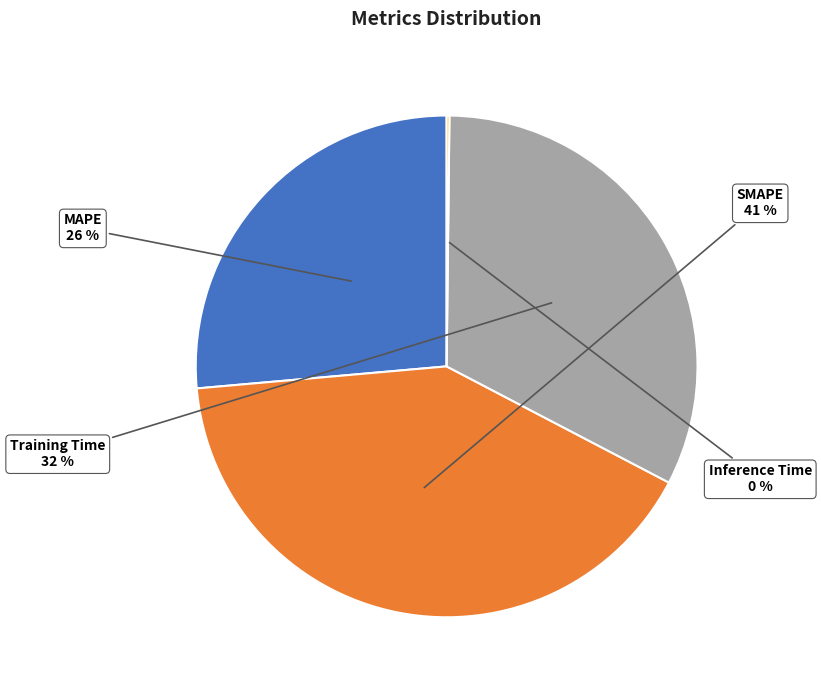

What is the largest slice in the pie chart?

SMAPE